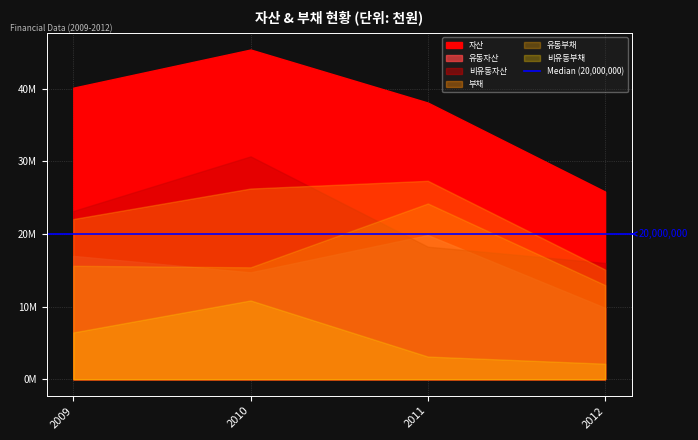

True or false: 자산 and 유동자산 cross at least once.

False